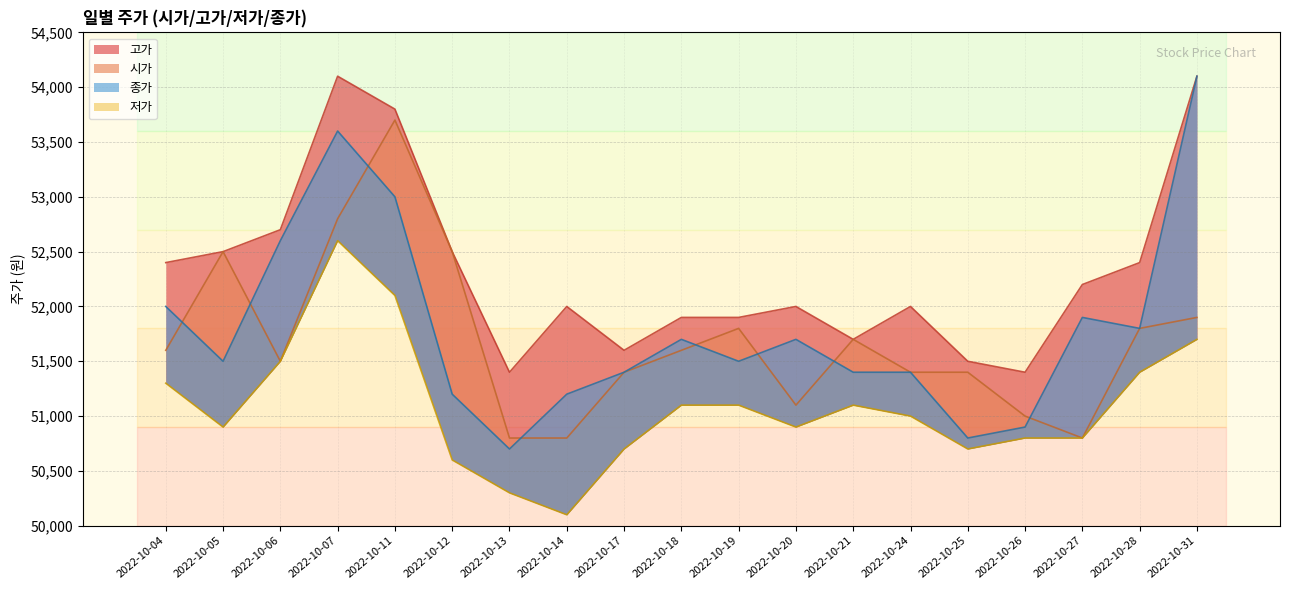

Does the chart display data point markers on the line(s)?

No